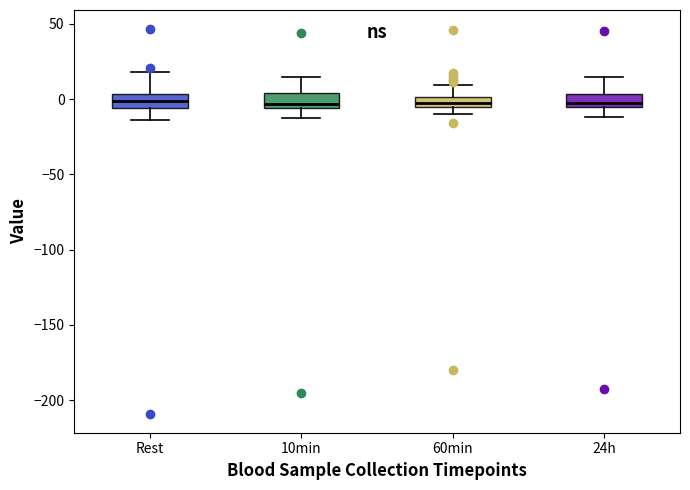

Where does the upper whisker of the box for 60min end on the y-axis? The values are not printed on the chart, so give them approximately, as read against the axis.

10